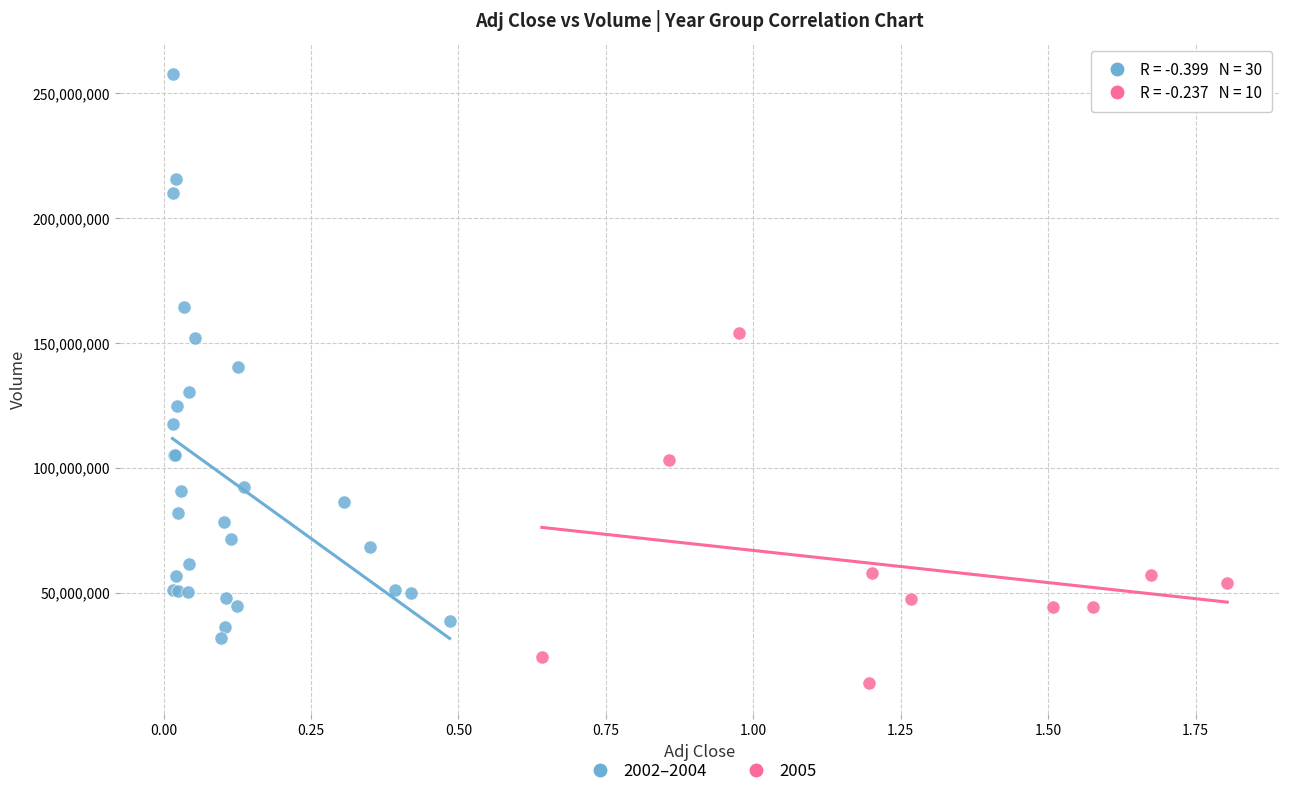

Which series reaches the maximum Y coordinate?

2002–2004